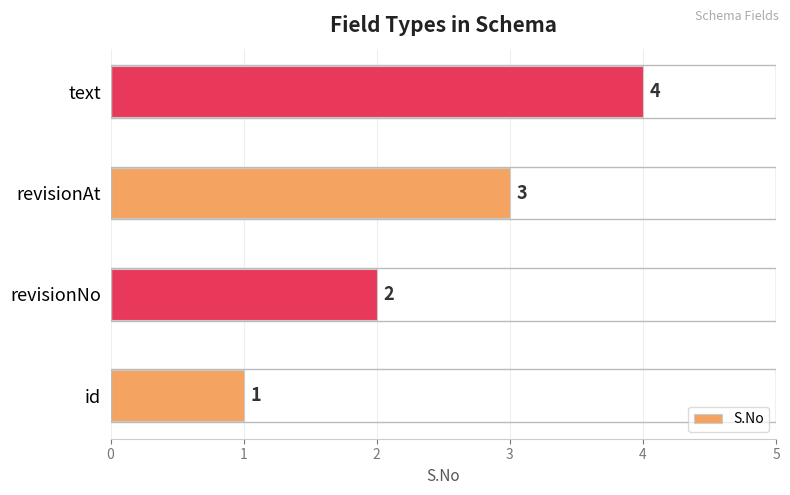

What value does the data have at text?

4